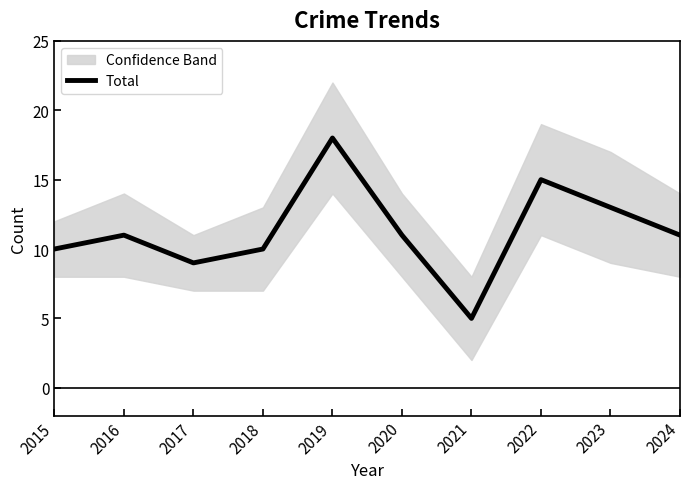

The chart shows a value of 11 at 2020. True or false?

True